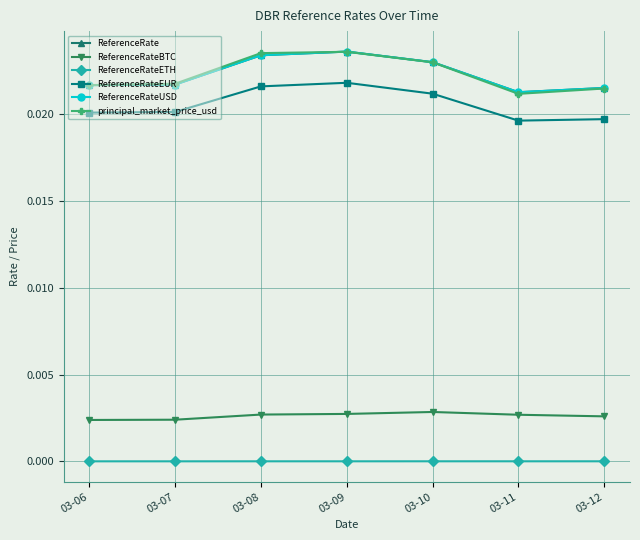

Which has a higher value, 03-09 or 03-08?

03-09